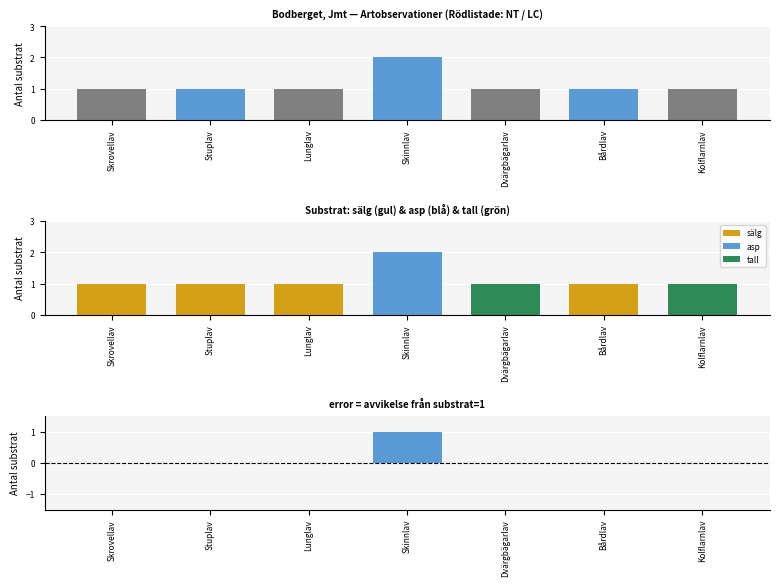

How many values are between 1 and 2?

7